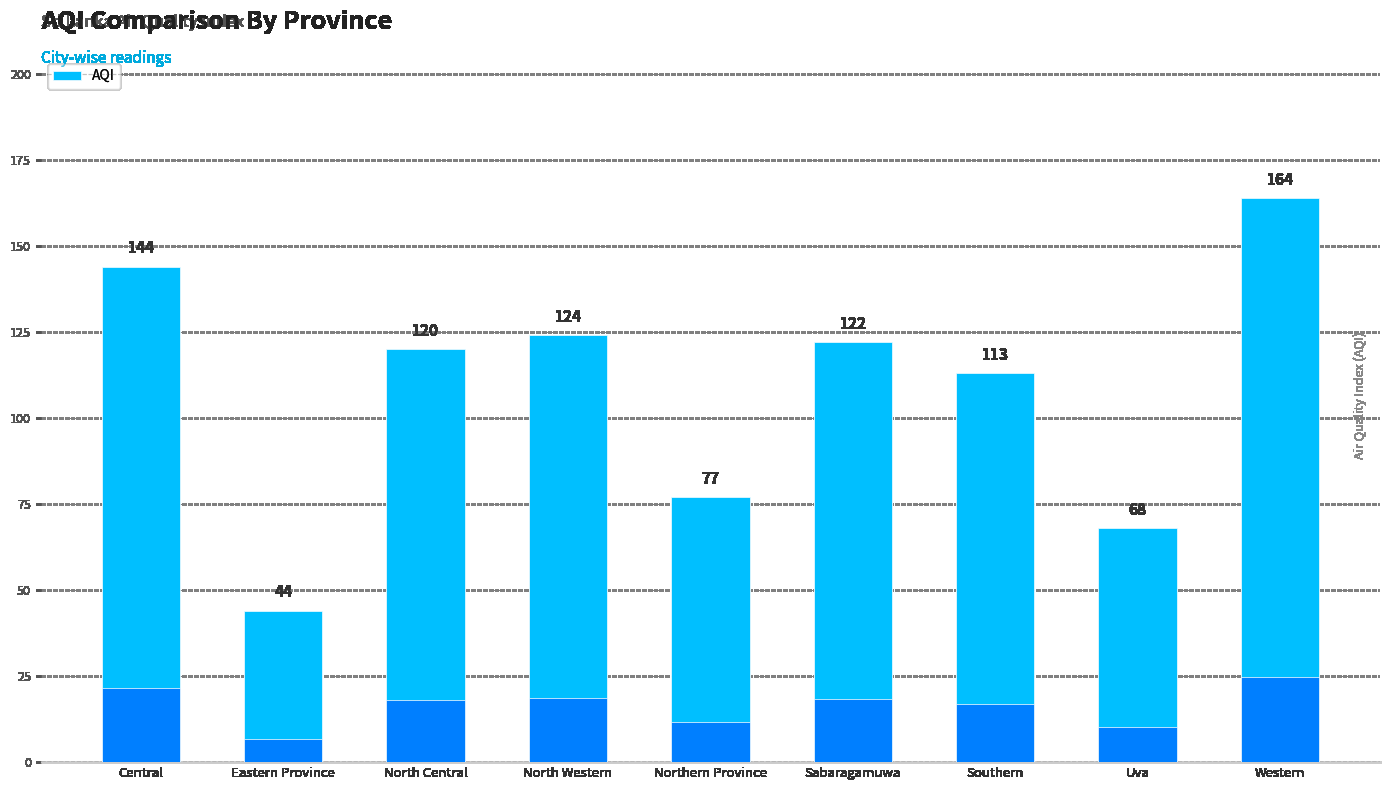

Between Western and Sabaragamuwa, which is larger?

Western